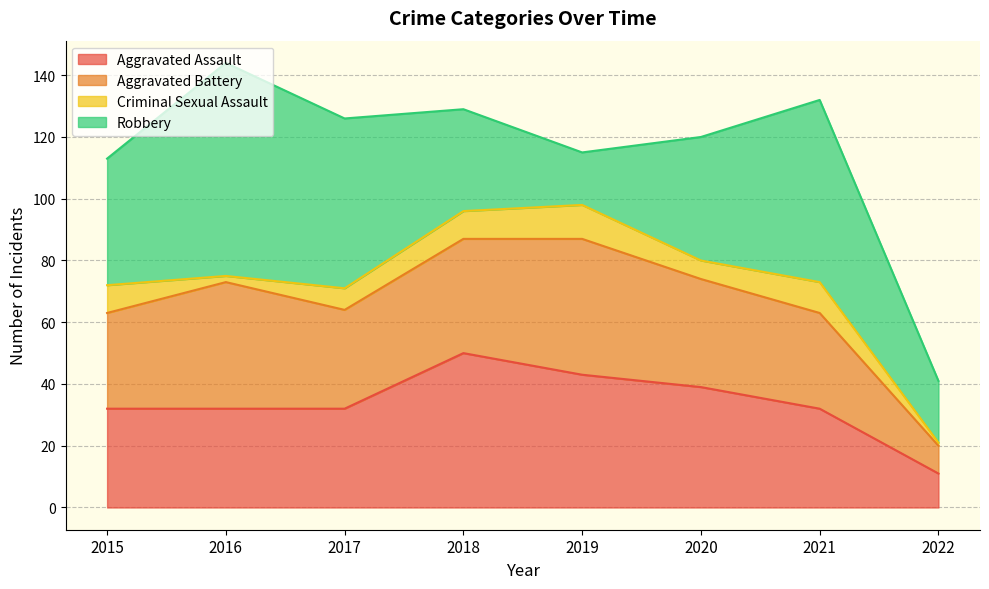

What is the lowest value of the Aggravated Assault series?

11